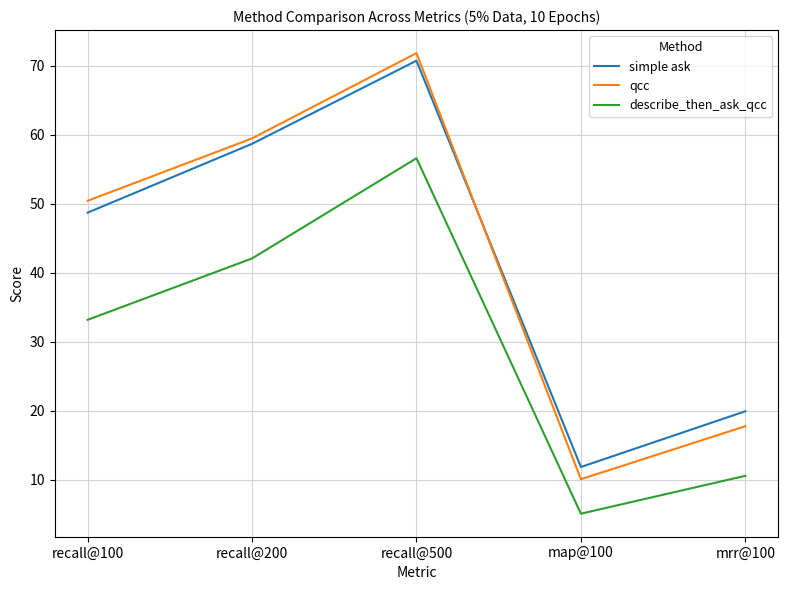

What is the smallest value displayed?

5.1